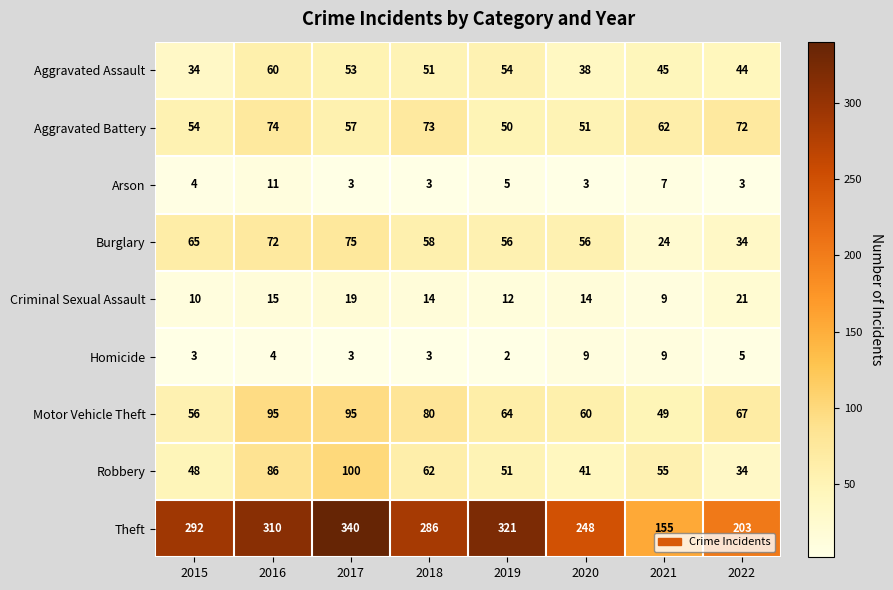

What is the difference between the highest and lowest values at 2017?

337